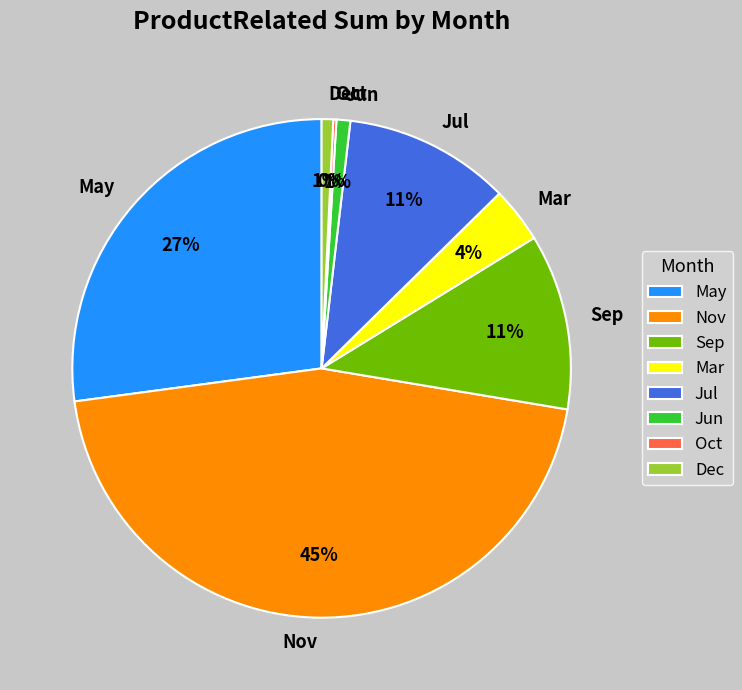

Is May the majority of the pie?

No